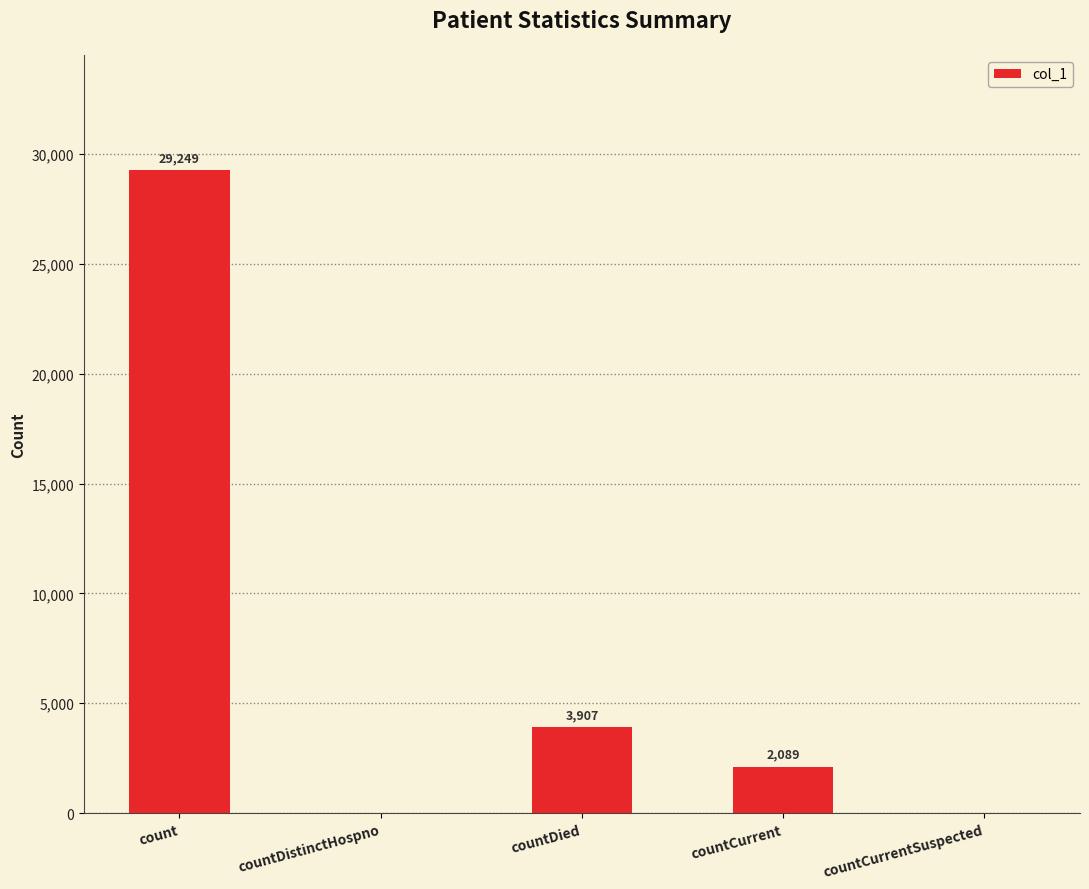

What is the greatest value displayed?

29249